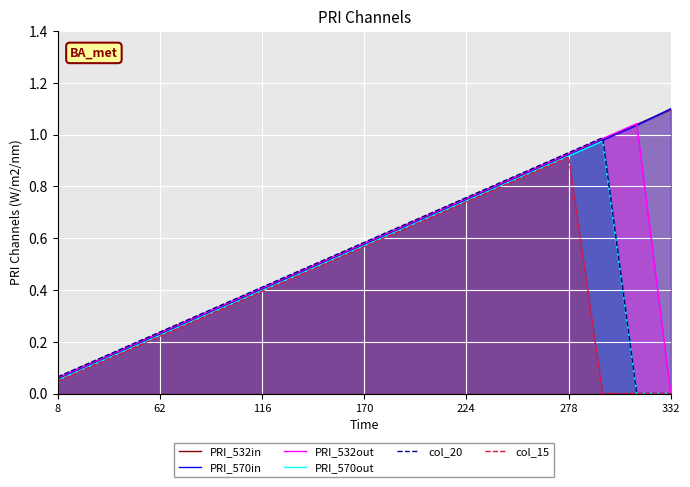

What is the maximum value shown in the chart?

1.1